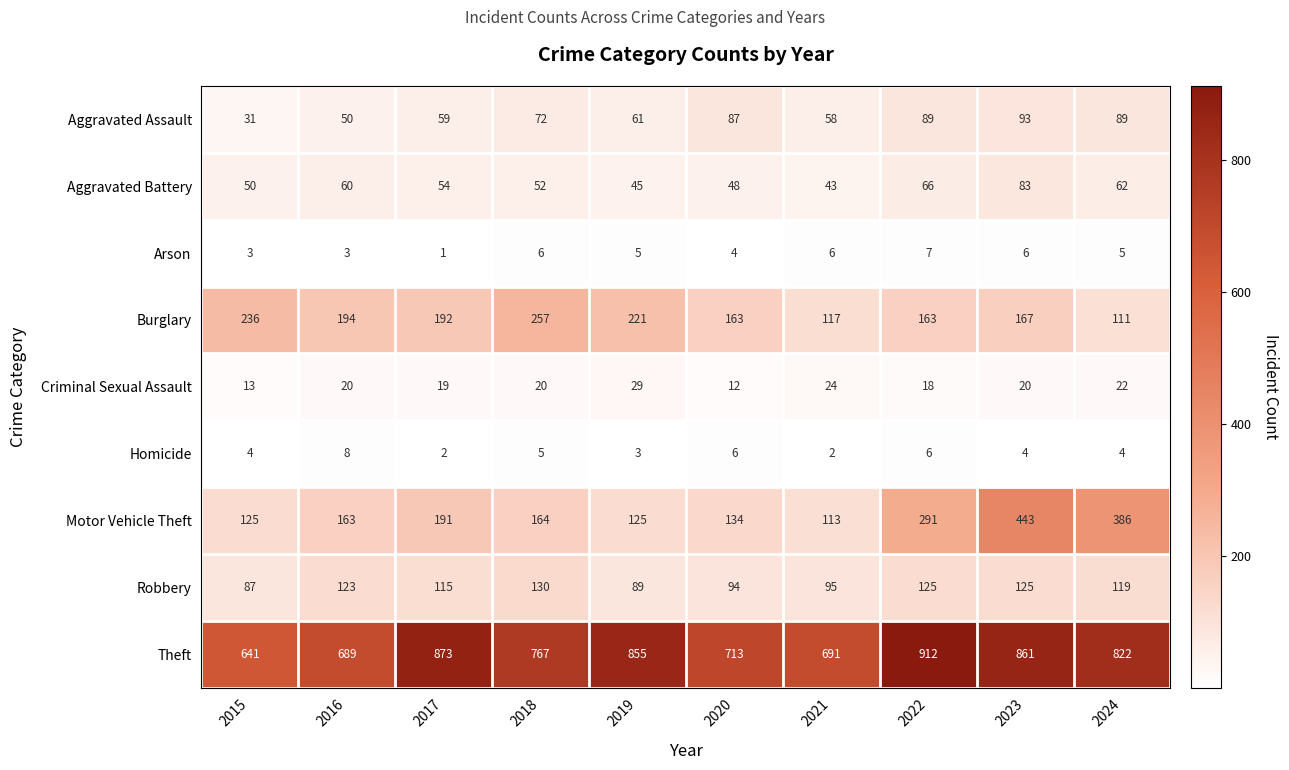

How many series are shown in this chart?

9